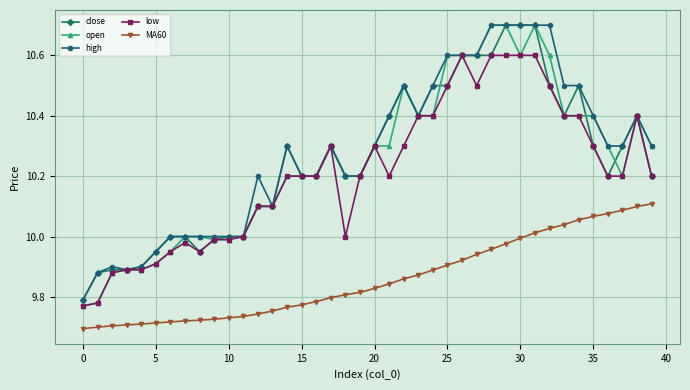

True or false: open and MA60 intersect in this chart.

False